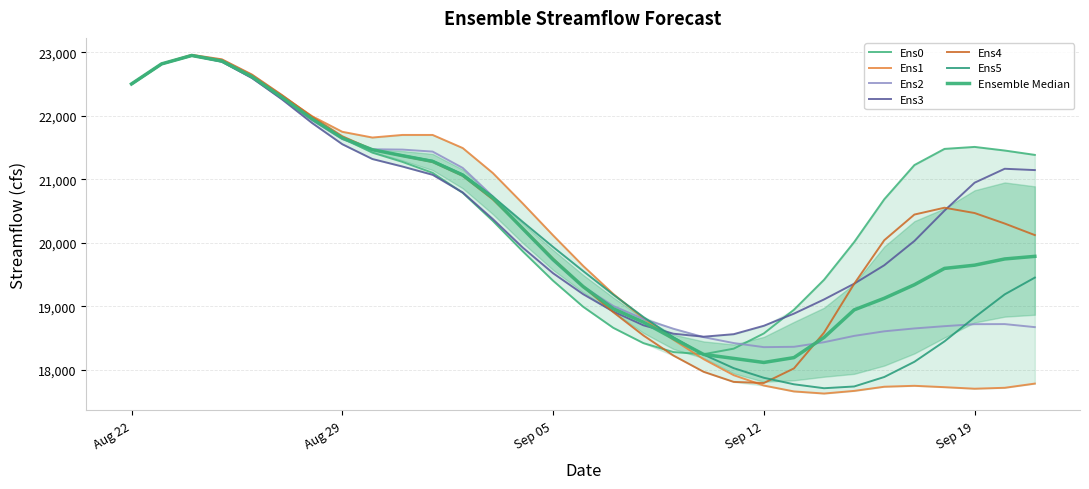

Reading right to left, extract all data points from this chart.

Ens0: 21384.3	21453.1	21510.0	21478.8	21224.0	20685.2	20010.4	19416.9	18944.2	18570.5	18330.8	18243.2	18276.4	18418.3	18659.2	18990.8	19401.8	19861.6	20344.6	20786.5	21101.5	21273.6	21419.2	21647.1	21952.9	22292.2	22613.2	22862.5	22950.5	22817.7	22502.1
Ens1: 17780.3	17714.2	17699.7	17723.9	17745.4	17730.9	17665.2	17623.6	17656.7	17749.4	17912.6	18165.2	18470.4	18807.8	19192.7	19634.8	20116.9	20615.7	21098.4	21492.1	21698.6	21698.9	21657.9	21748.2	21993.4	22315.9	22624.9	22862.3	22945.6	22816.6	22502.1
Ens2: 18669.9	18717.9	18716.4	18685.1	18649.4	18604.2	18532.0	18432.5	18360.0	18354.6	18418.9	18511.9	18644.4	18798.4	19003.3	19309.4	19722.2	20211.6	20729.8	21178.9	21436.2	21467.8	21472.6	21633.4	21929.4	22268.3	22594.4	22854.9	22951.3	22818.5	22502.1
Ens3: 21144.7	21165.6	20946.0	20505.9	20027.4	19645.2	19354.2	19106.3	18882.4	18691.3	18558.9	18519.3	18566.0	18699.1	18916.0	19189.1	19519.7	19920.7	20372.6	20792.1	21070.8	21200.8	21319.3	21552.7	21885.6	22258.6	22598.2	22853.4	22948.5	22818.4	22502.1
Ens4: 20120.3	20302.4	20467.9	20551.6	20444.0	20039.5	19352.4	18583.6	18019.3	17789.2	17806.8	17966.4	18221.5	18538.9	18905.8	19307.2	19748.5	20225.2	20682.4	21054.6	21272.5	21366.6	21467.6	21678.6	21983.2	22326.6	22650.2	22890.5	22961.1	22821.2	22502.1
Ens5: 19450.4	19186.4	18824.6	18445.8	18123.6	17884.1	17734.7	17707.2	17769.3	17871.9	18023.1	18237.0	18509.5	18830.0	19181.7	19553.5	19933.8	20326.1	20727.1	21076.9	21291.2	21376.8	21463.6	21652.7	21946.6	22289.0	22618.9	22868.4	22954.1	22818.5	22502.1